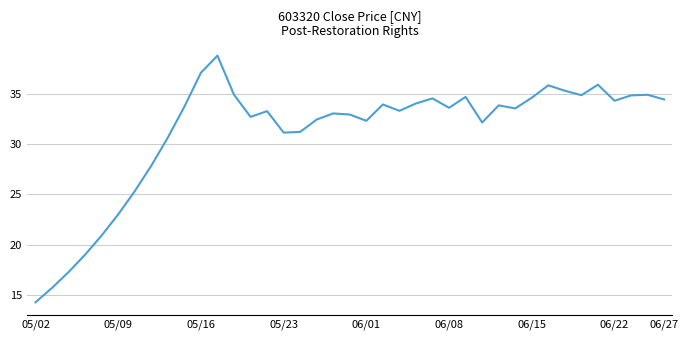

What is the greatest value displayed?

38.8